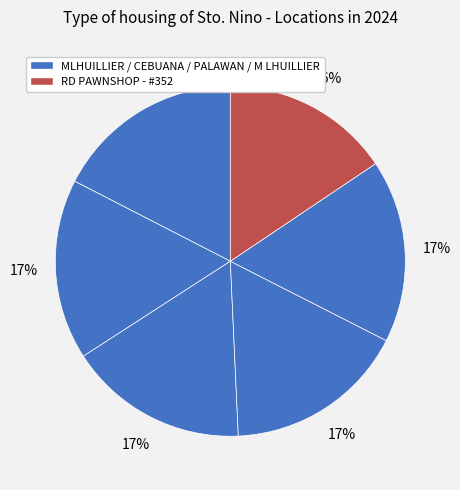

Count the number of slices in the pie.

6